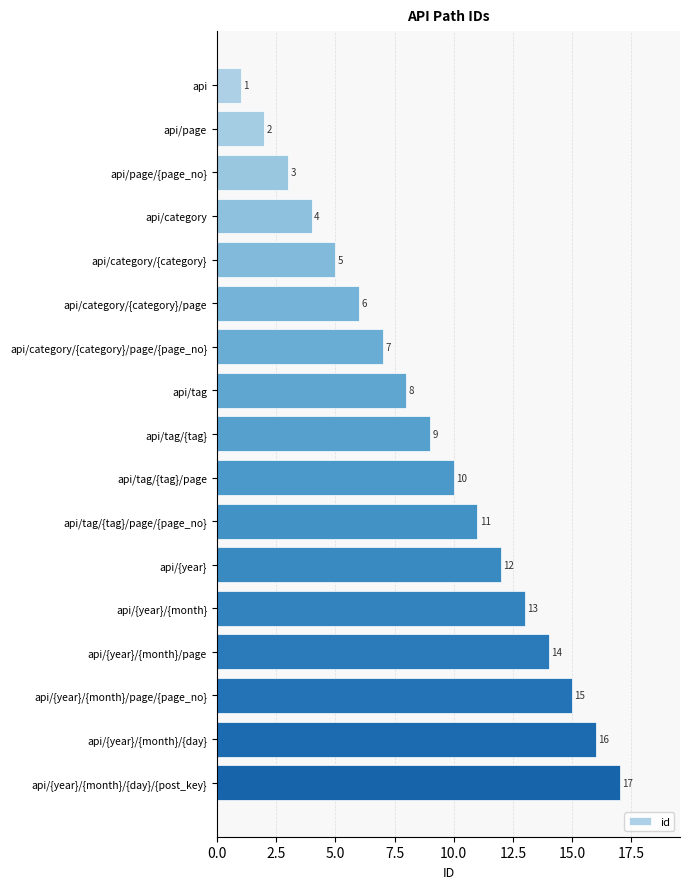

What is the change in value from api/category/{category}/page to api/tag/{tag}?

+3